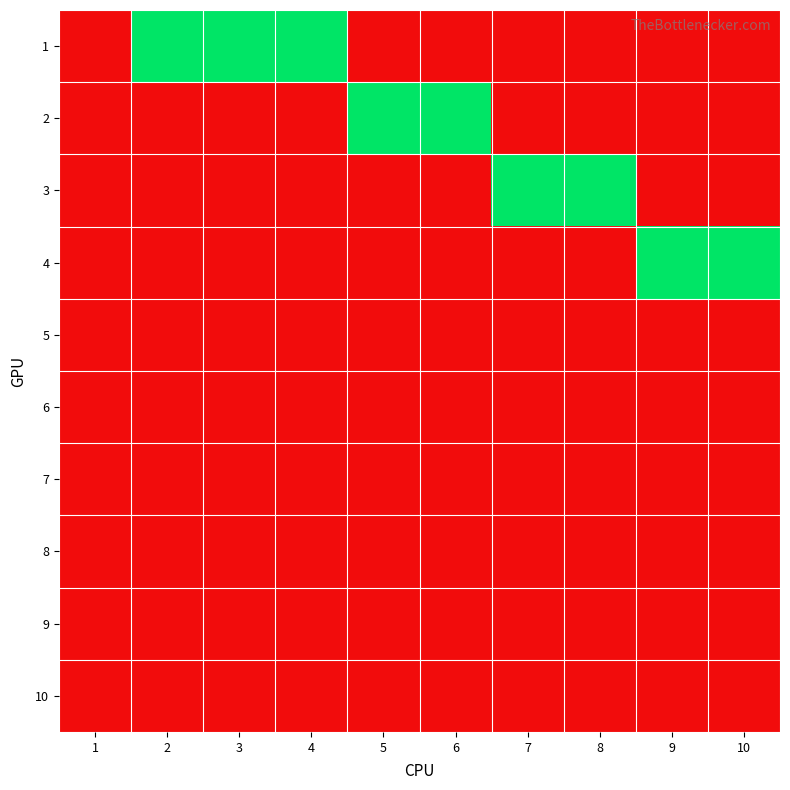

Reading right to left, extract all data points from this chart.

1: 10=0	9=0	8=0	7=0	6=0	5=0	4=1	3=1	2=1	1=0
2: 10=0	9=0	8=0	7=0	6=1	5=1	4=0	3=0	2=0	1=0
3: 10=0	9=0	8=1	7=1	6=0	5=0	4=0	3=0	2=0	1=0
4: 10=1	9=1	8=0	7=0	6=0	5=0	4=0	3=0	2=0	1=0
5: 10=0	9=0	8=0	7=0	6=0	5=0	4=0	3=0	2=0	1=0
6: 10=0	9=0	8=0	7=0	6=0	5=0	4=0	3=0	2=0	1=0
7: 10=0	9=0	8=0	7=0	6=0	5=0	4=0	3=0	2=0	1=0
8: 10=0	9=0	8=0	7=0	6=0	5=0	4=0	3=0	2=0	1=0
9: 10=0	9=0	8=0	7=0	6=0	5=0	4=0	3=0	2=0	1=0
10: 10=0	9=0	8=0	7=0	6=0	5=0	4=0	3=0	2=0	1=0